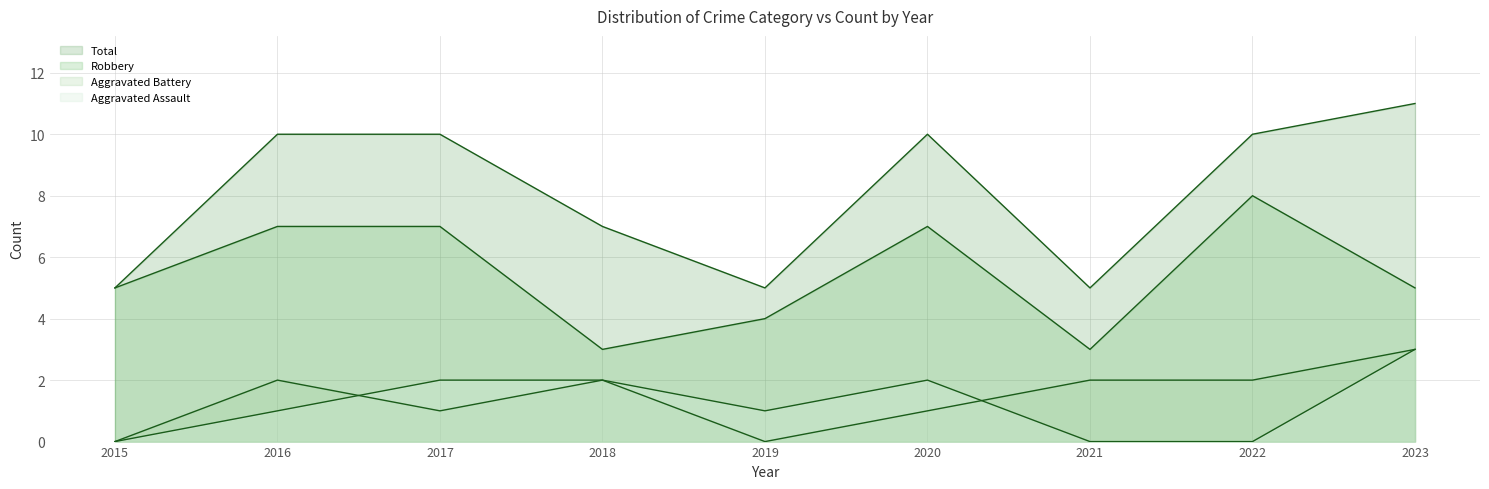

The value of Aggravated Assault at 2020 is 1. True or false?

False